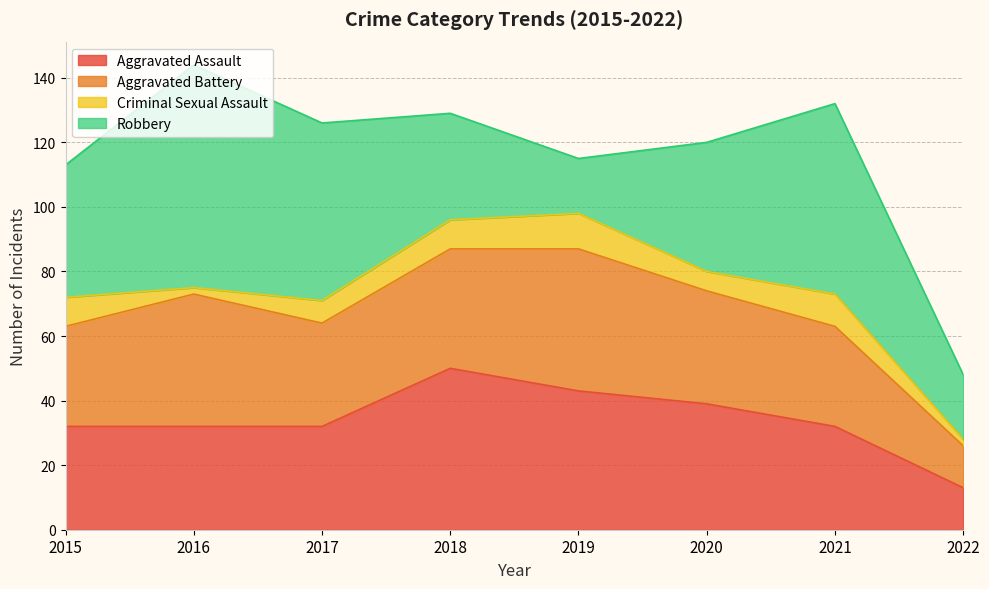

The Aggravated Battery series shows 31 at 2015. True or false?

True